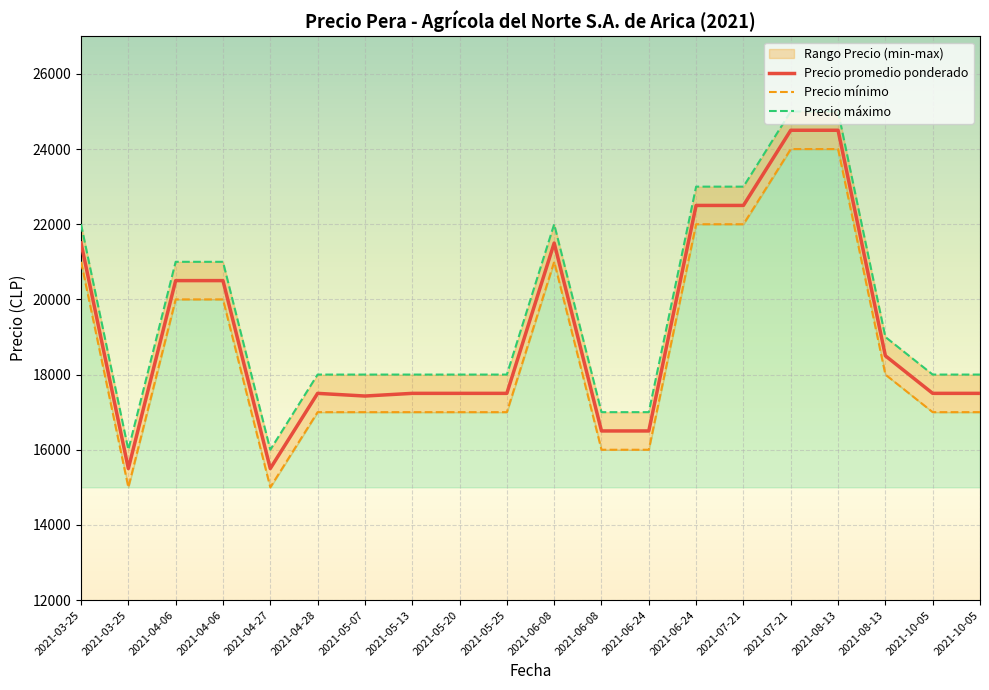

How many interior local peaks does the Precio maximo series have?

1